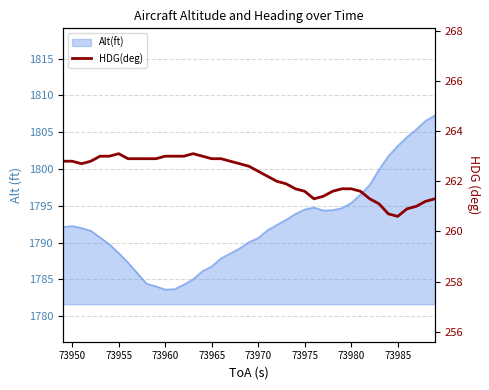

The chart shows a value of 154.1 at 73965. True or false?

False